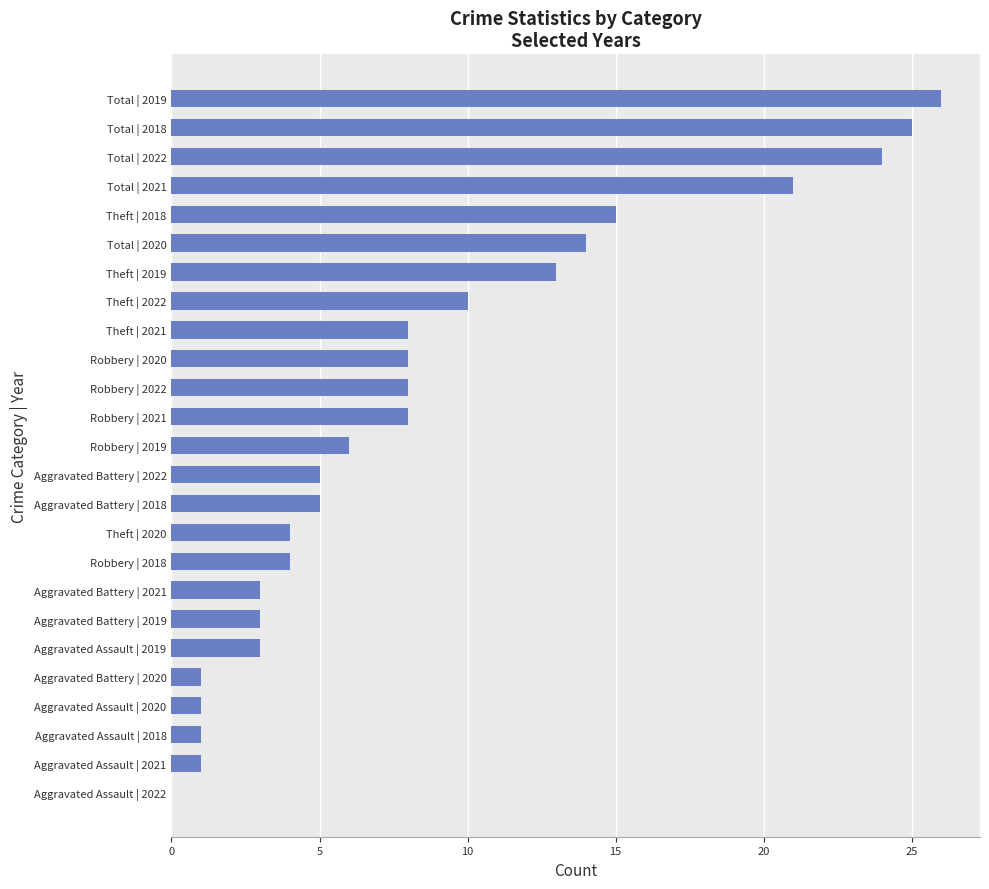

The chart shows a value of 8 at Aggravated Battery | 2018. True or false?

False